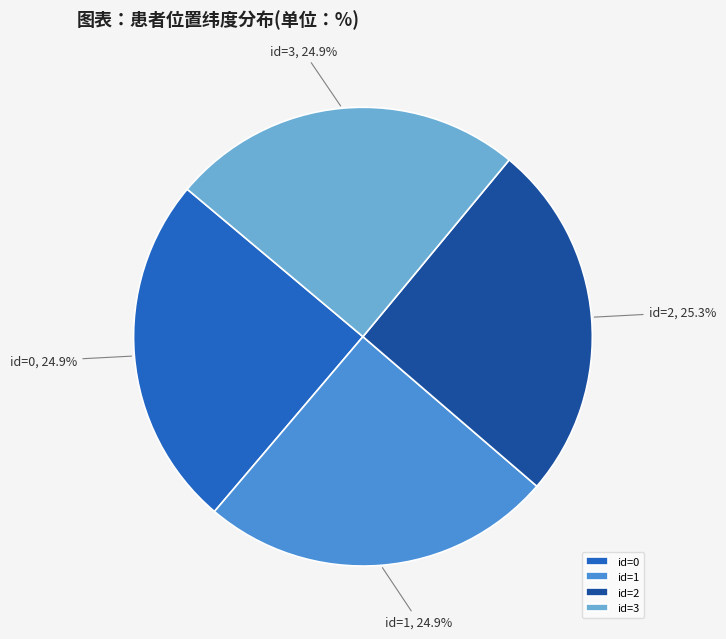

What is the total percentage of id=2 and id=1?

50.2%